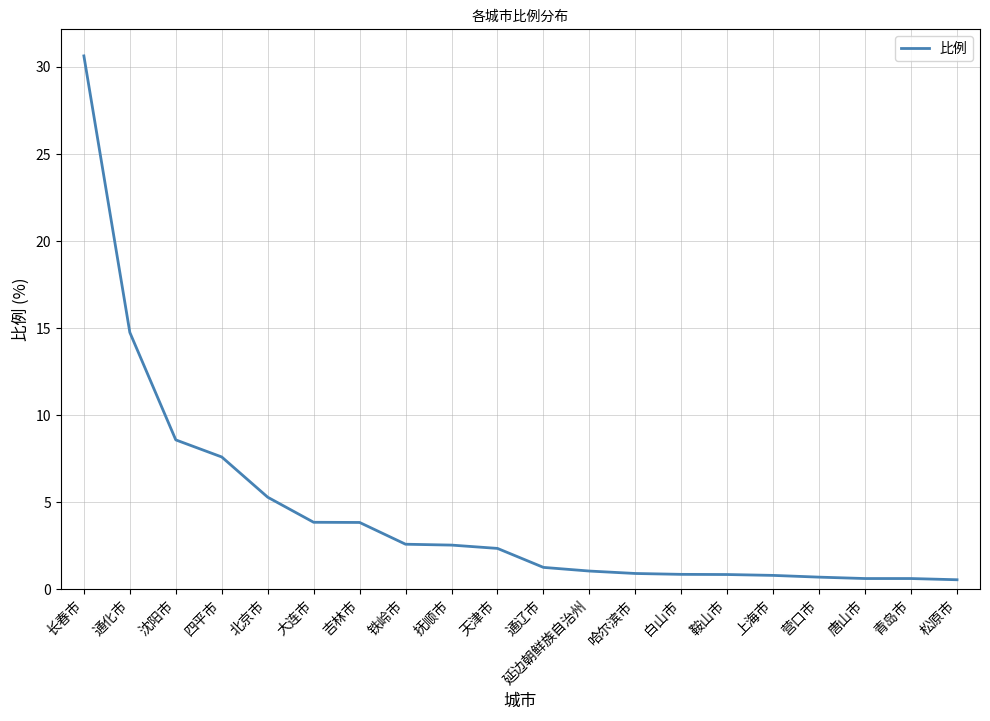

Which has a higher value, 哈尔滨市 or 天津市?

天津市